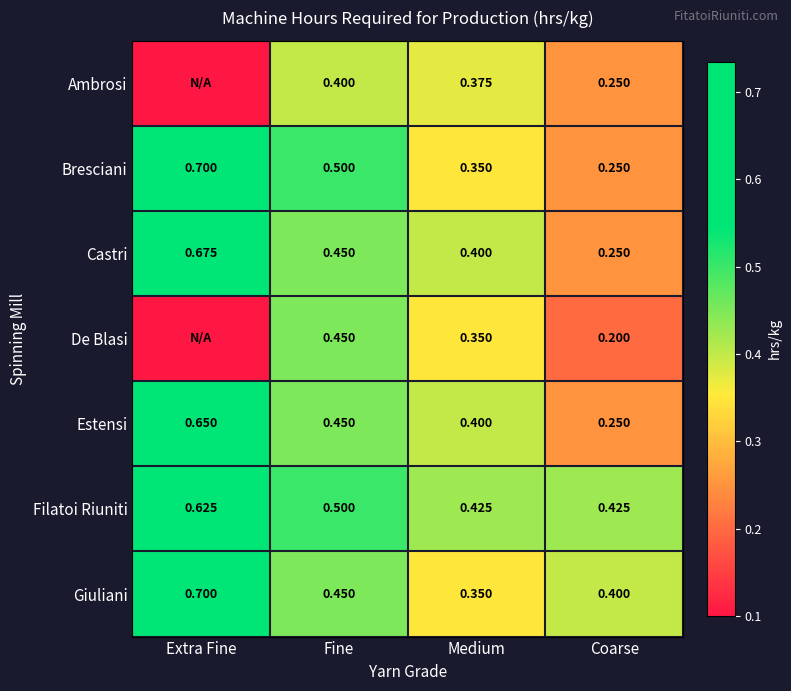

Rank the categories by Bresciani value from highest to lowest.

Extra Fine, Fine, Medium, Coarse